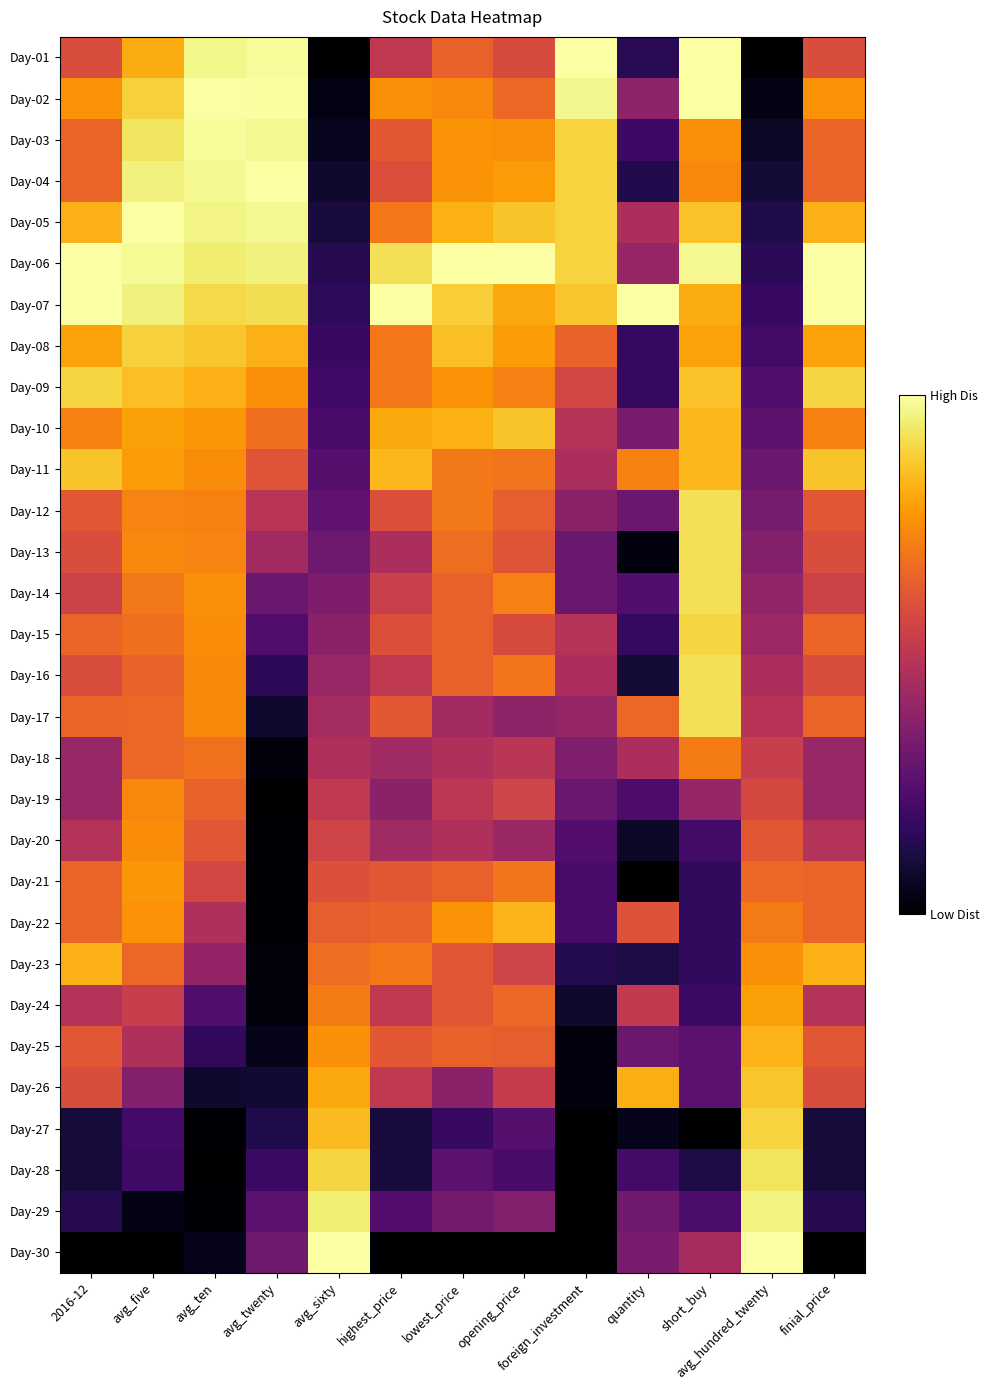

Reading left to right, transcribe all the data shown in this chart.

Day-01: 2016-12=0.6	avg_five=0.8	avg_ten=1.0	avg_twenty=1.0	avg_sixty=0.0	highest_price=0.5	lowest_price=0.6	opening_price=0.6	foreign_investment=1.0	quantity=0.1	short_buy=1.0	avg_hundred_twenty=0.0	finial_price=0.6
Day-02: 2016-12=0.8	avg_five=0.9	avg_ten=1.0	avg_twenty=1.0	avg_sixty=0.0	highest_price=0.8	lowest_price=0.7	opening_price=0.7	foreign_investment=1.0	quantity=0.4	short_buy=1.0	avg_hundred_twenty=0.0	finial_price=0.8
Day-03: 2016-12=0.7	avg_five=0.9	avg_ten=1.0	avg_twenty=1.0	avg_sixty=0.1	highest_price=0.6	lowest_price=0.8	opening_price=0.8	foreign_investment=0.9	quantity=0.2	short_buy=0.8	avg_hundred_twenty=0.1	finial_price=0.7
Day-04: 2016-12=0.7	avg_five=1.0	avg_ten=1.0	avg_twenty=1.0	avg_sixty=0.1	highest_price=0.6	lowest_price=0.8	opening_price=0.8	foreign_investment=0.9	quantity=0.1	short_buy=0.7	avg_hundred_twenty=0.1	finial_price=0.7
Day-05: 2016-12=0.8	avg_five=1.0	avg_ten=1.0	avg_twenty=1.0	avg_sixty=0.1	highest_price=0.7	lowest_price=0.8	opening_price=0.9	foreign_investment=0.9	quantity=0.5	short_buy=0.9	avg_hundred_twenty=0.1	finial_price=0.8
Day-06: 2016-12=1.0	avg_five=1.0	avg_ten=0.9	avg_twenty=1.0	avg_sixty=0.1	highest_price=0.9	lowest_price=1.0	opening_price=1.0	foreign_investment=0.9	quantity=0.4	short_buy=1.0	avg_hundred_twenty=0.2	finial_price=1.0
Day-07: 2016-12=1.0	avg_five=1.0	avg_ten=0.9	avg_twenty=0.9	avg_sixty=0.2	highest_price=1.0	lowest_price=0.9	opening_price=0.8	foreign_investment=0.9	quantity=1.0	short_buy=0.8	avg_hundred_twenty=0.2	finial_price=1.0
Day-08: 2016-12=0.8	avg_five=0.9	avg_ten=0.9	avg_twenty=0.8	avg_sixty=0.2	highest_price=0.7	lowest_price=0.9	opening_price=0.8	foreign_investment=0.6	quantity=0.2	short_buy=0.8	avg_hundred_twenty=0.2	finial_price=0.8
Day-09: 2016-12=0.9	avg_five=0.9	avg_ten=0.8	avg_twenty=0.8	avg_sixty=0.2	highest_price=0.7	lowest_price=0.8	opening_price=0.7	foreign_investment=0.6	quantity=0.2	short_buy=0.9	avg_hundred_twenty=0.2	finial_price=0.9
Day-10: 2016-12=0.7	avg_five=0.8	avg_ten=0.8	avg_twenty=0.7	avg_sixty=0.2	highest_price=0.8	lowest_price=0.8	opening_price=0.9	foreign_investment=0.5	quantity=0.3	short_buy=0.8	avg_hundred_twenty=0.3	finial_price=0.7
Day-11: 2016-12=0.9	avg_five=0.8	avg_ten=0.7	avg_twenty=0.6	avg_sixty=0.2	highest_price=0.8	lowest_price=0.7	opening_price=0.7	foreign_investment=0.5	quantity=0.7	short_buy=0.8	avg_hundred_twenty=0.3	finial_price=0.9
Day-12: 2016-12=0.6	avg_five=0.7	avg_ten=0.7	avg_twenty=0.5	avg_sixty=0.3	highest_price=0.6	lowest_price=0.7	opening_price=0.6	foreign_investment=0.4	quantity=0.3	short_buy=0.9	avg_hundred_twenty=0.3	finial_price=0.6
Day-13: 2016-12=0.6	avg_five=0.7	avg_ten=0.7	avg_twenty=0.4	avg_sixty=0.3	highest_price=0.5	lowest_price=0.7	opening_price=0.6	foreign_investment=0.3	quantity=0.0	short_buy=0.9	avg_hundred_twenty=0.4	finial_price=0.6
Day-14: 2016-12=0.6	avg_five=0.7	avg_ten=0.8	avg_twenty=0.3	avg_sixty=0.3	highest_price=0.5	lowest_price=0.6	opening_price=0.7	foreign_investment=0.3	quantity=0.2	short_buy=0.9	avg_hundred_twenty=0.4	finial_price=0.6
Day-15: 2016-12=0.7	avg_five=0.7	avg_ten=0.7	avg_twenty=0.2	avg_sixty=0.4	highest_price=0.6	lowest_price=0.6	opening_price=0.6	foreign_investment=0.5	quantity=0.2	short_buy=0.9	avg_hundred_twenty=0.4	finial_price=0.7
Day-16: 2016-12=0.6	avg_five=0.7	avg_ten=0.7	avg_twenty=0.2	avg_sixty=0.4	highest_price=0.5	lowest_price=0.6	opening_price=0.7	foreign_investment=0.5	quantity=0.1	short_buy=0.9	avg_hundred_twenty=0.5	finial_price=0.6
Day-17: 2016-12=0.7	avg_five=0.7	avg_ten=0.7	avg_twenty=0.1	avg_sixty=0.4	highest_price=0.6	lowest_price=0.4	opening_price=0.4	foreign_investment=0.4	quantity=0.7	short_buy=0.9	avg_hundred_twenty=0.5	finial_price=0.7
Day-18: 2016-12=0.4	avg_five=0.7	avg_ten=0.7	avg_twenty=0.0	avg_sixty=0.5	highest_price=0.4	lowest_price=0.5	opening_price=0.5	foreign_investment=0.4	quantity=0.5	short_buy=0.7	avg_hundred_twenty=0.5	finial_price=0.4
Day-19: 2016-12=0.4	avg_five=0.7	avg_ten=0.7	avg_twenty=0.0	avg_sixty=0.5	highest_price=0.4	lowest_price=0.5	opening_price=0.6	foreign_investment=0.3	quantity=0.2	short_buy=0.4	avg_hundred_twenty=0.6	finial_price=0.4
Day-20: 2016-12=0.5	avg_five=0.7	avg_ten=0.6	avg_twenty=0.0	avg_sixty=0.6	highest_price=0.4	lowest_price=0.5	opening_price=0.4	foreign_investment=0.2	quantity=0.1	short_buy=0.2	avg_hundred_twenty=0.6	finial_price=0.5
Day-21: 2016-12=0.7	avg_five=0.8	avg_ten=0.6	avg_twenty=0.0	avg_sixty=0.6	highest_price=0.6	lowest_price=0.6	opening_price=0.7	foreign_investment=0.2	quantity=0.0	short_buy=0.2	avg_hundred_twenty=0.7	finial_price=0.7
Day-22: 2016-12=0.7	avg_five=0.8	avg_ten=0.5	avg_twenty=0.0	avg_sixty=0.6	highest_price=0.6	lowest_price=0.8	opening_price=0.8	foreign_investment=0.2	quantity=0.6	short_buy=0.2	avg_hundred_twenty=0.7	finial_price=0.7
Day-23: 2016-12=0.8	avg_five=0.7	avg_ten=0.4	avg_twenty=0.0	avg_sixty=0.7	highest_price=0.7	lowest_price=0.6	opening_price=0.6	foreign_investment=0.1	quantity=0.1	short_buy=0.2	avg_hundred_twenty=0.8	finial_price=0.8
Day-24: 2016-12=0.5	avg_five=0.5	avg_ten=0.2	avg_twenty=0.0	avg_sixty=0.7	highest_price=0.5	lowest_price=0.6	opening_price=0.7	foreign_investment=0.1	quantity=0.5	short_buy=0.2	avg_hundred_twenty=0.8	finial_price=0.5
Day-25: 2016-12=0.6	avg_five=0.5	avg_ten=0.2	avg_twenty=0.0	avg_sixty=0.8	highest_price=0.6	lowest_price=0.6	opening_price=0.6	foreign_investment=0.0	quantity=0.3	short_buy=0.3	avg_hundred_twenty=0.8	finial_price=0.6
Day-26: 2016-12=0.6	avg_five=0.4	avg_ten=0.1	avg_twenty=0.1	avg_sixty=0.8	highest_price=0.5	lowest_price=0.4	opening_price=0.5	foreign_investment=0.0	quantity=0.8	short_buy=0.3	avg_hundred_twenty=0.9	finial_price=0.6
Day-27: 2016-12=0.1	avg_five=0.2	avg_ten=0.0	avg_twenty=0.1	avg_sixty=0.8	highest_price=0.1	lowest_price=0.2	opening_price=0.2	foreign_investment=0.0	quantity=0.0	short_buy=0.0	avg_hundred_twenty=0.9	finial_price=0.1
Day-28: 2016-12=0.1	avg_five=0.2	avg_ten=0.0	avg_twenty=0.2	avg_sixty=0.9	highest_price=0.1	lowest_price=0.3	opening_price=0.2	foreign_investment=0.0	quantity=0.2	short_buy=0.1	avg_hundred_twenty=0.9	finial_price=0.1
Day-29: 2016-12=0.1	avg_five=0.0	avg_ten=0.0	avg_twenty=0.3	avg_sixty=1.0	highest_price=0.2	lowest_price=0.3	opening_price=0.4	foreign_investment=0.0	quantity=0.3	short_buy=0.2	avg_hundred_twenty=1.0	finial_price=0.1
Day-30: 2016-12=0.0	avg_five=0.0	avg_ten=0.0	avg_twenty=0.3	avg_sixty=1.0	highest_price=0.0	lowest_price=0.0	opening_price=0.0	foreign_investment=0.0	quantity=0.3	short_buy=0.4	avg_hundred_twenty=1.0	finial_price=0.0